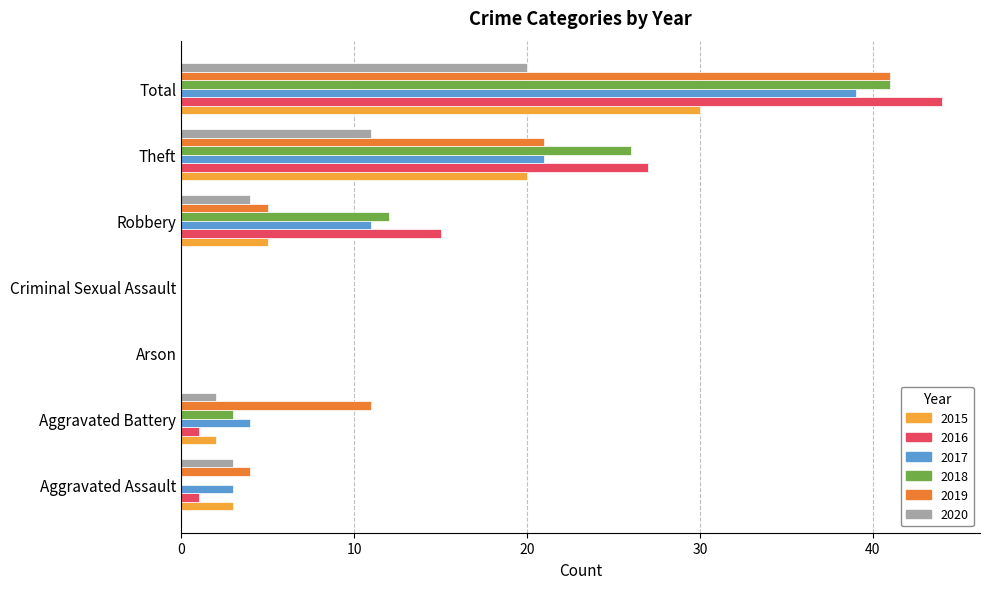

What is the sum of the 2015 values at Aggravated Battery and Aggravated Assault?

5